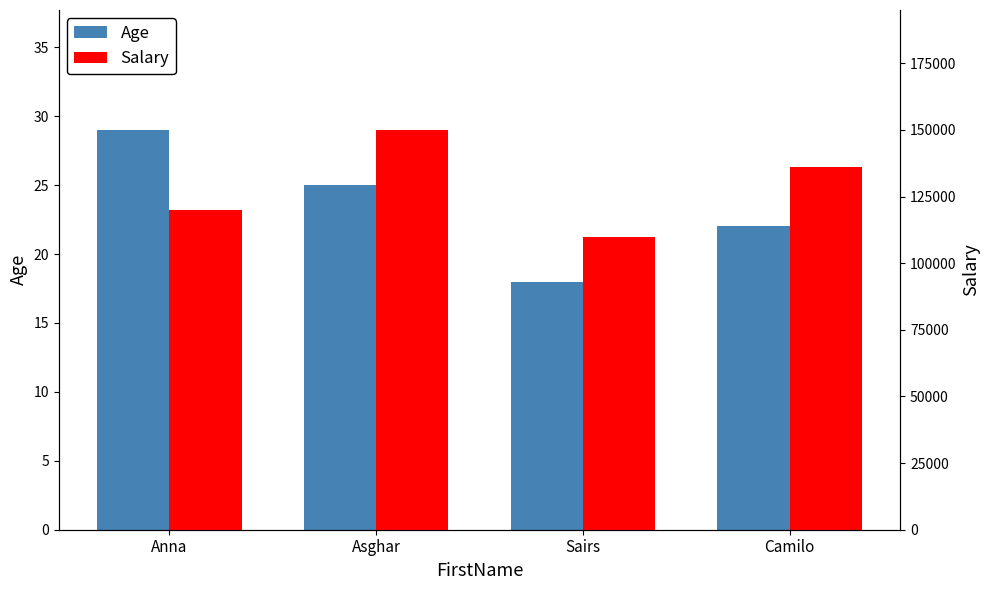

Reading left to right, extract all data points from this chart.

Age: Anna=29	Asghar=25	Sairs=18	Camilo=22
Salary: Anna=120000	Asghar=150000	Sairs=110000	Camilo=136000